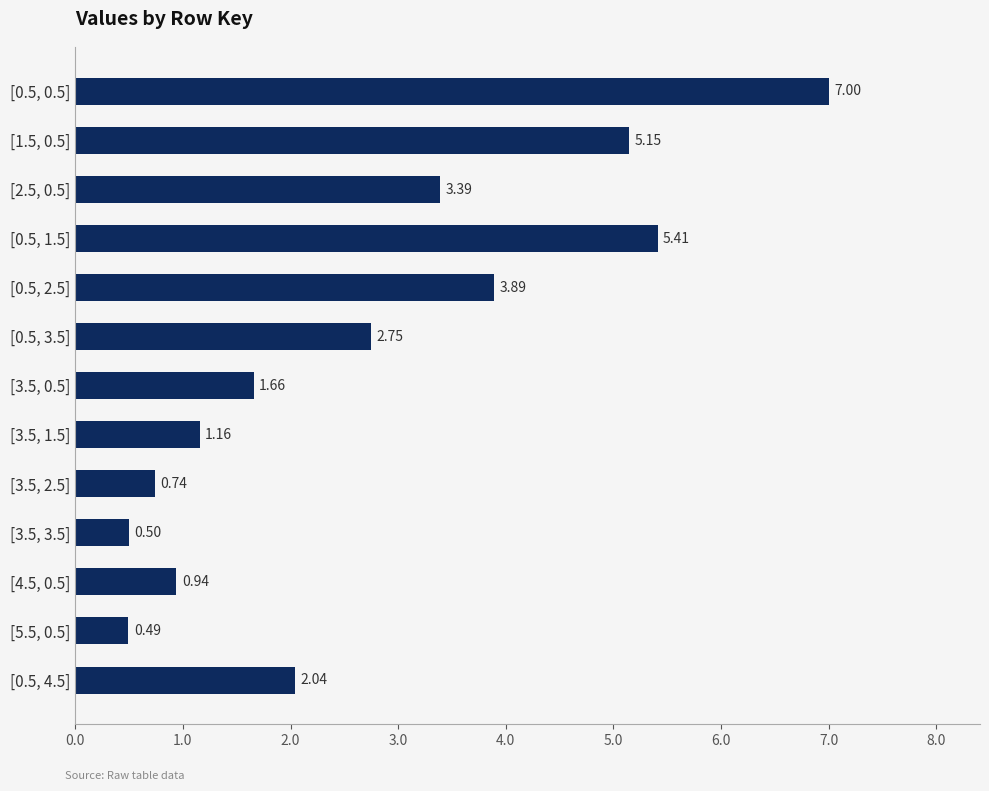

What is the sum of all values?

35.1